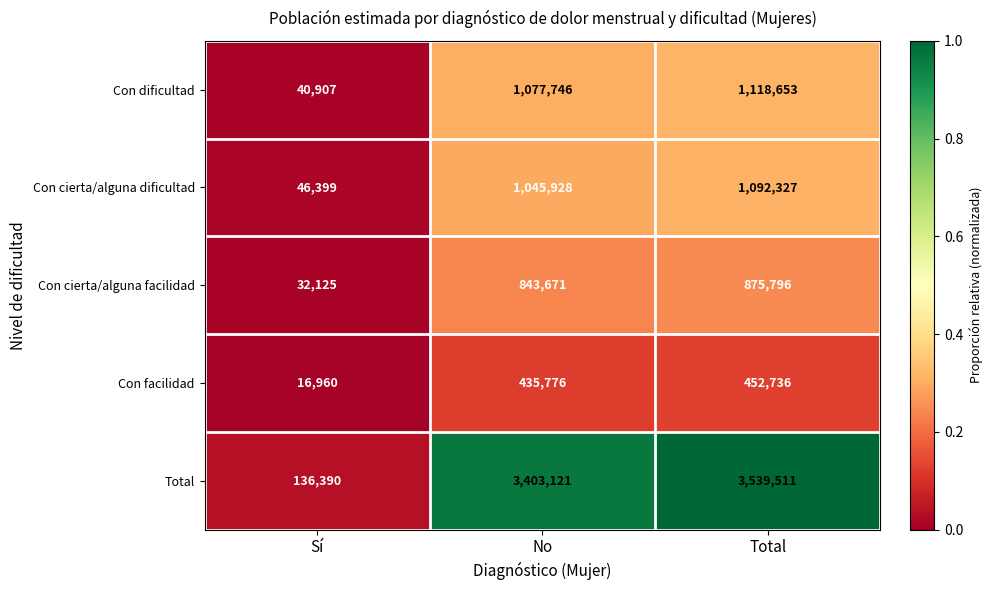

What is the difference between the highest and lowest values at Total?

3086775